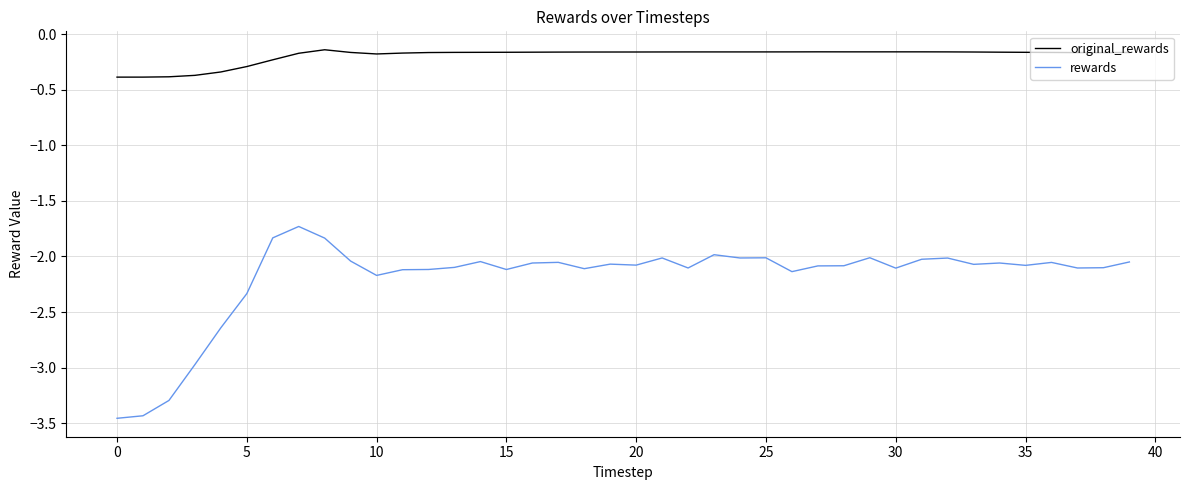

Which series has the largest range (max minus min)?

rewards